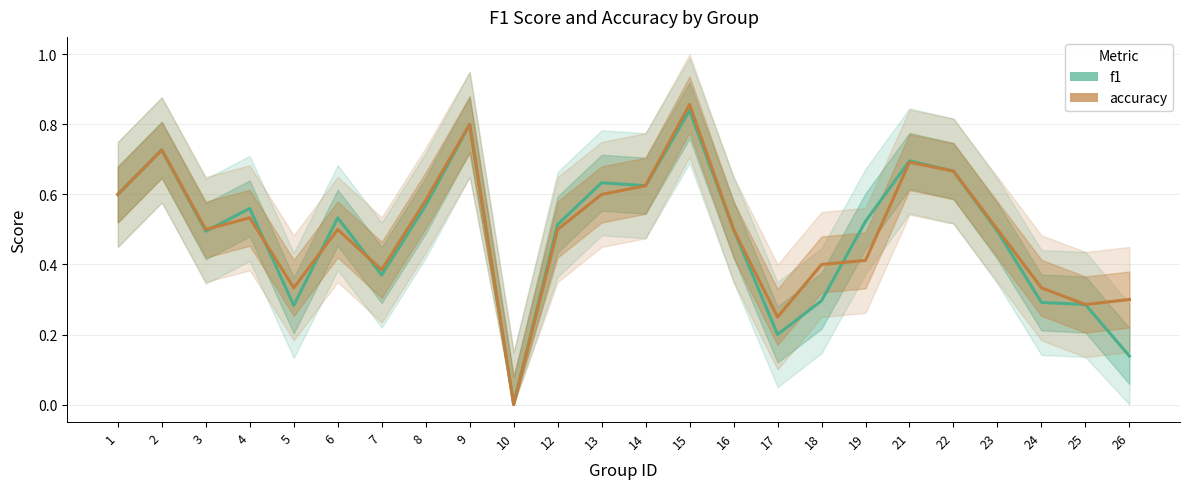

Reading right to left, transcribe all the data shown in this chart.

f1: 26=0.1	25=0.3	24=0.3	23=0.5	22=0.7	21=0.7	19=0.5	18=0.3	17=0.2	16=0.5	15=0.8	14=0.6	13=0.6	12=0.5	10=0.0	9=0.8	8=0.6	7=0.4	6=0.5	5=0.3	4=0.6	3=0.5	2=0.7	1=0.6
accuracy: 26=0.3	25=0.3	24=0.3	23=0.5	22=0.7	21=0.7	19=0.4	18=0.4	17=0.2	16=0.5	15=0.9	14=0.6	13=0.6	12=0.5	10=0.0	9=0.8	8=0.6	7=0.4	6=0.5	5=0.3	4=0.5	3=0.5	2=0.7	1=0.6